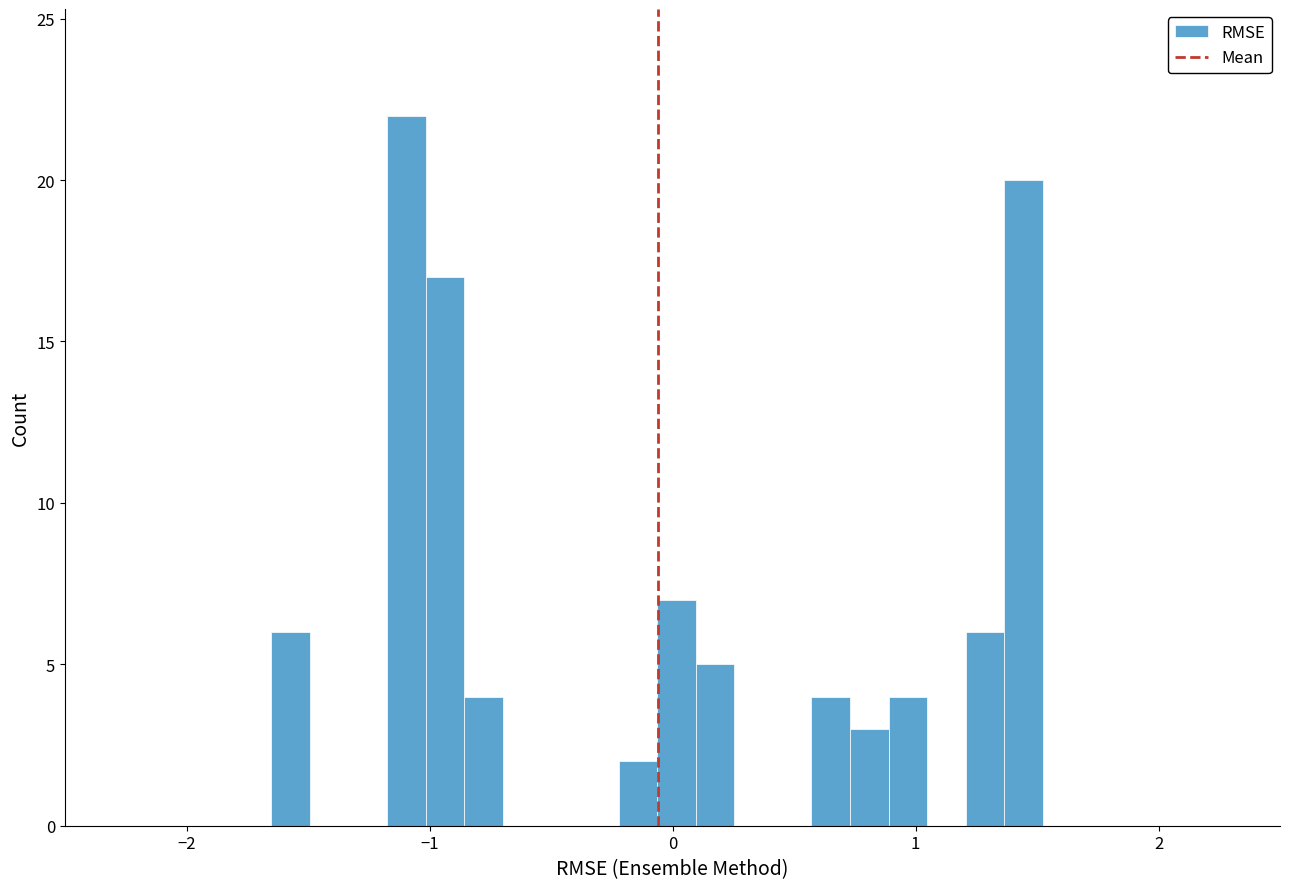

Read against the x-axis, roughly where is the centre of the tallest bar?

-1.1